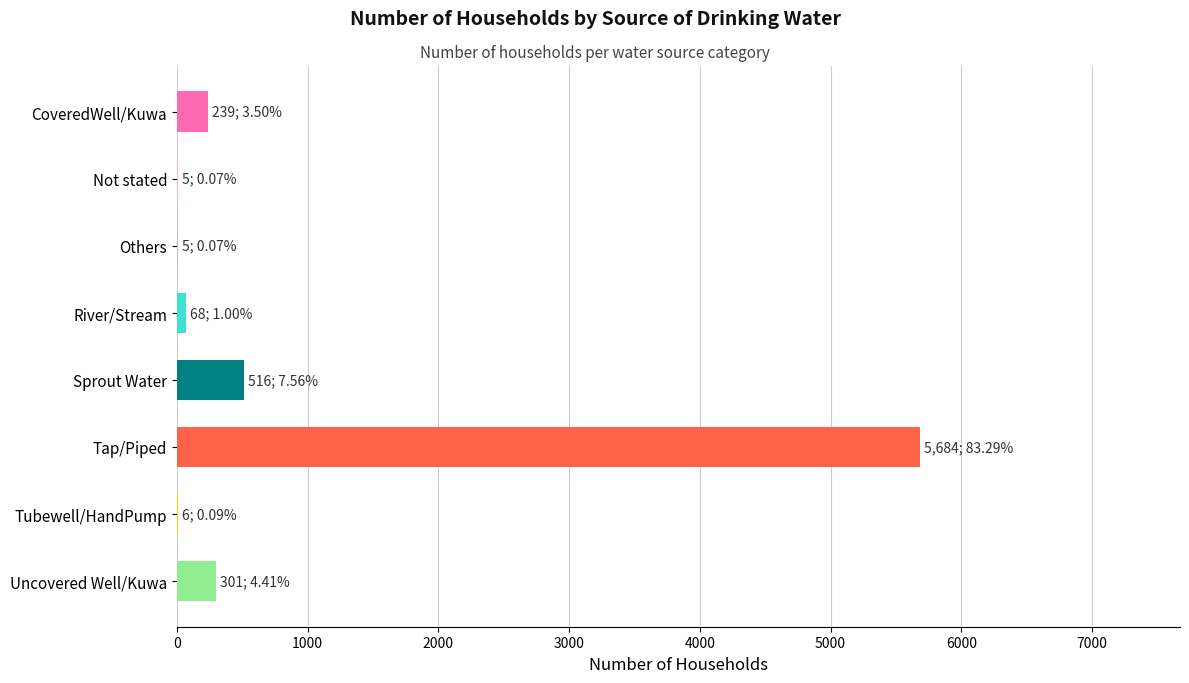

At which label is the value closest to 2844?

Sprout Water